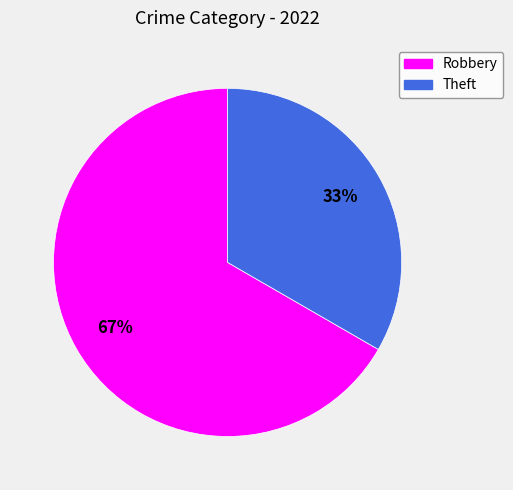

The Robbery slice represents 79% of the pie. True or false?

False